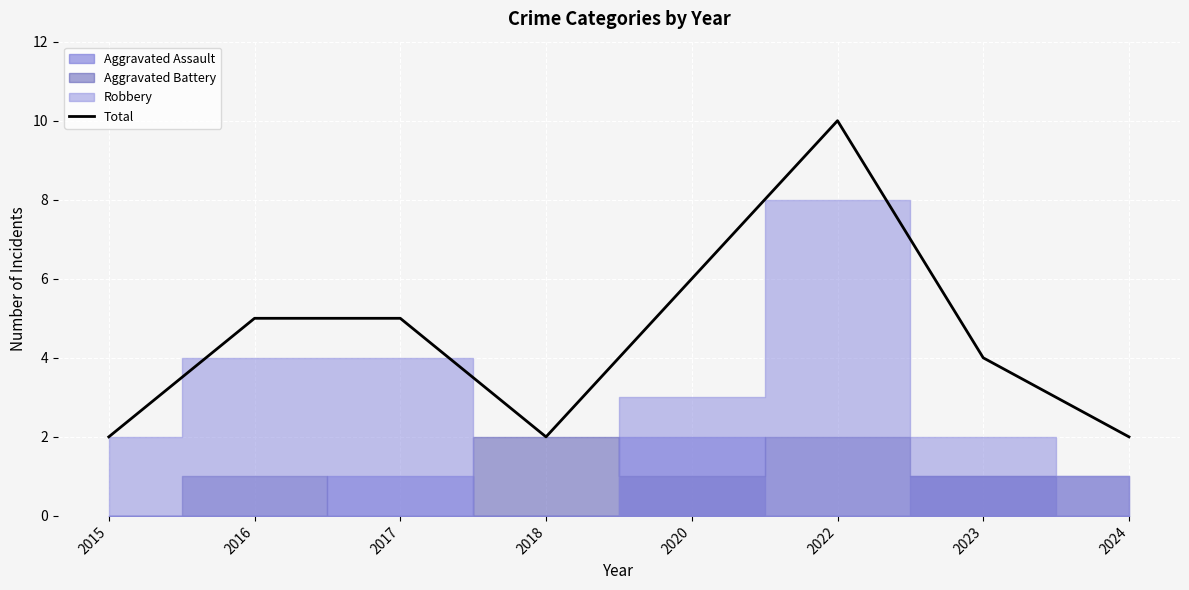

What is the change in value from 2015 to 2022?

+8